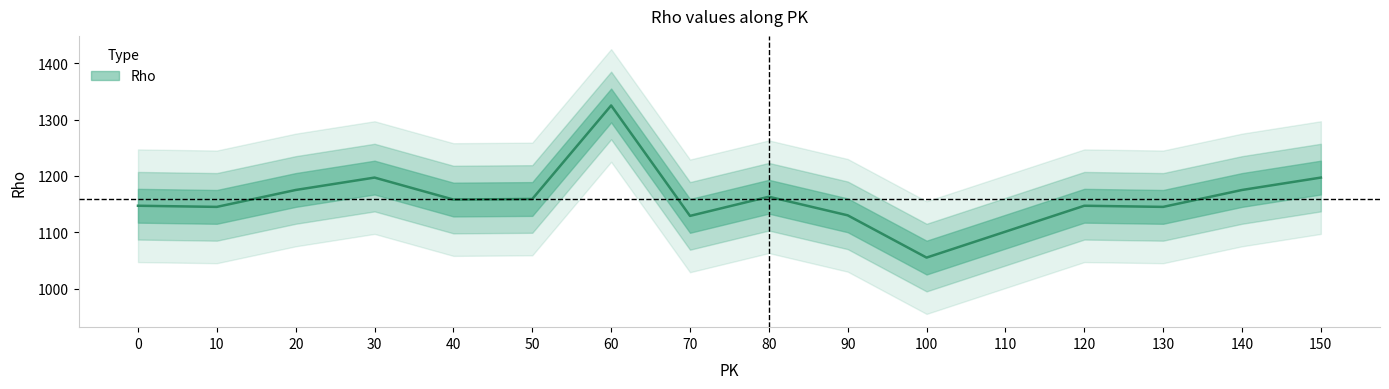

The chart shows a value of 1145 at 130. True or false?

True